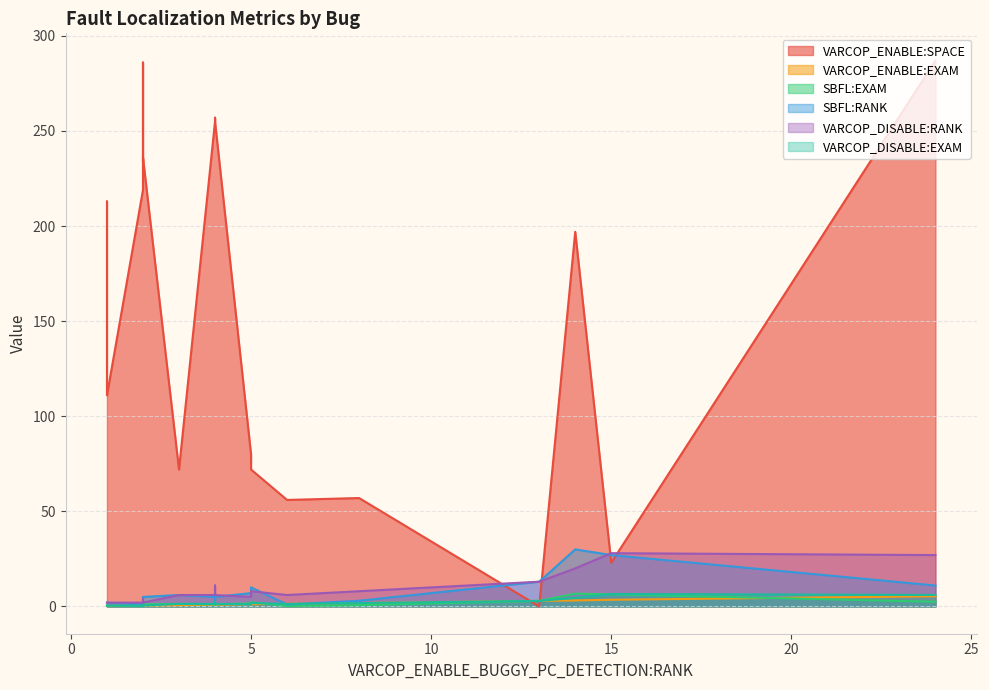

Rank the categories by VARCOP_DISABLE:EXAM value from highest to lowest.

11, 4, 10, 15, 5, 6, 17, 0, 9, 14, 18, 2, 7, 1, 3, 8, 12, 13, 16